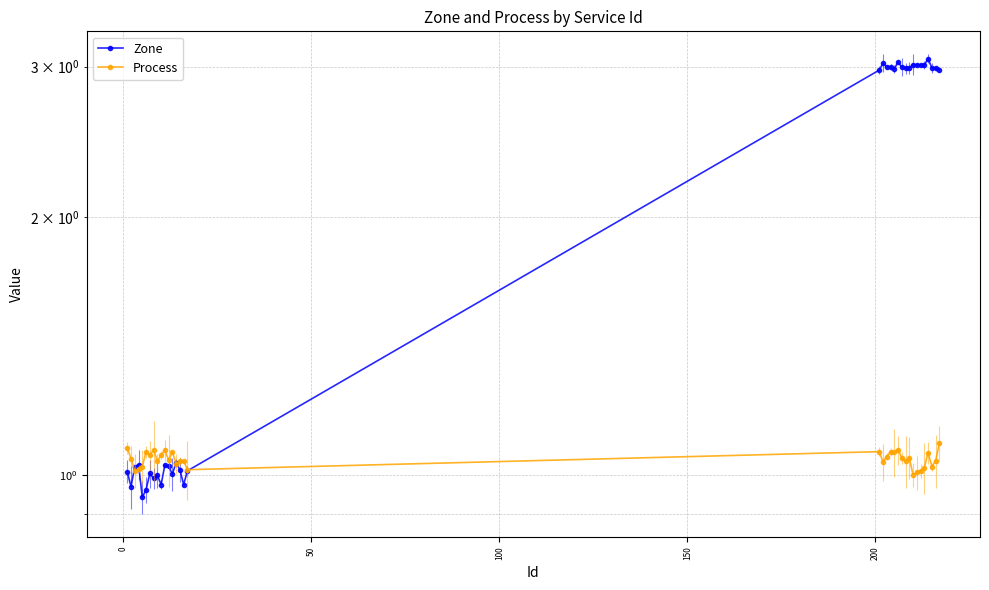

Does the chart have visible grid lines?

Yes